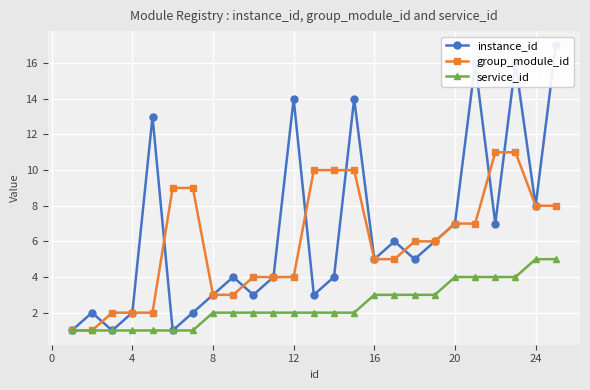

List the series in order of their peak value, highest first.

instance_id, group_module_id, service_id